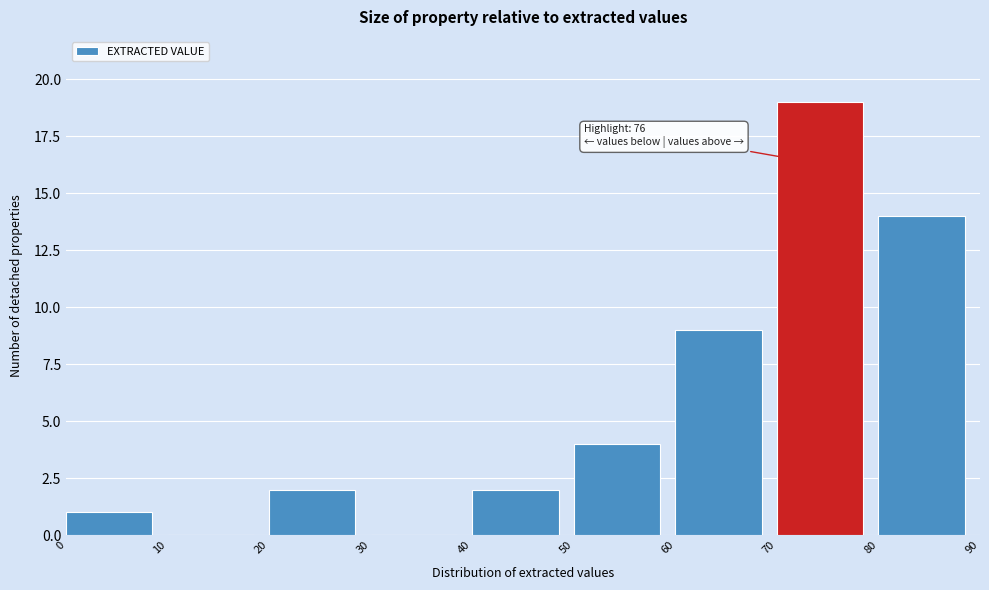

Which range on the x-axis has the tallest bar?

70 to 80